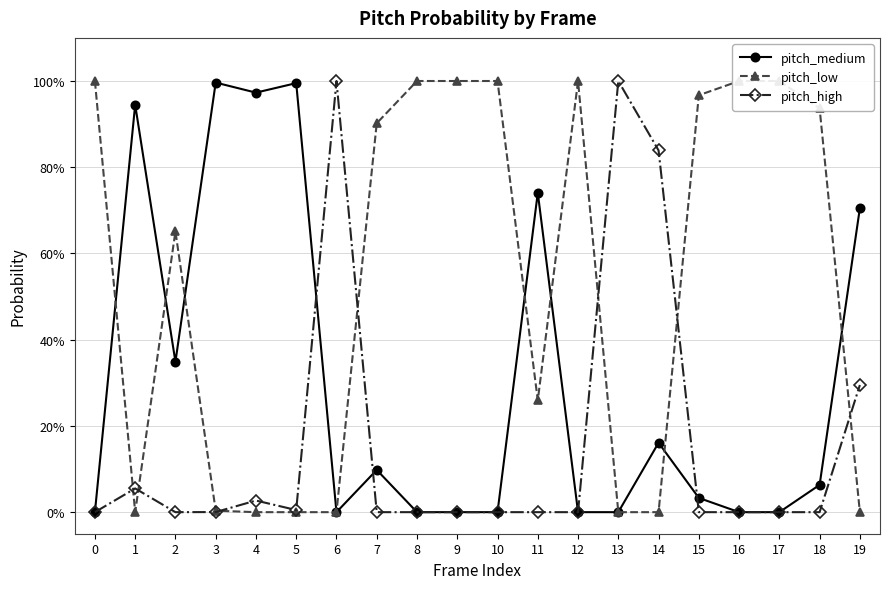

Between 5 and 12, which series saw the biggest shift?

pitch_low